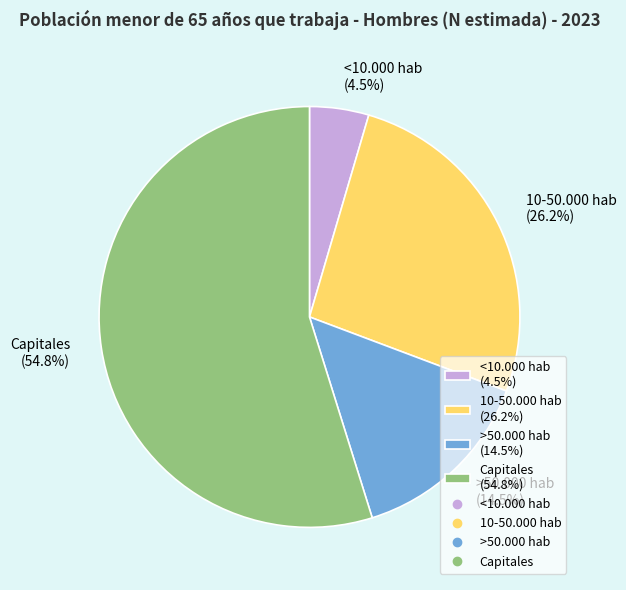

Between >50.000 hab and <10.000 hab, which is larger?

>50.000 hab